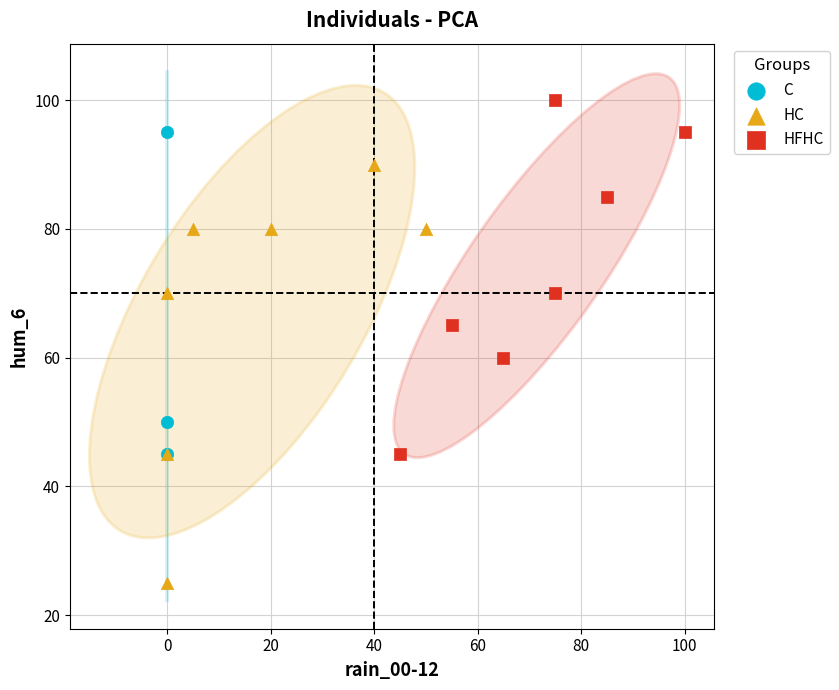

Which series contains the highest Y value?

HFHC